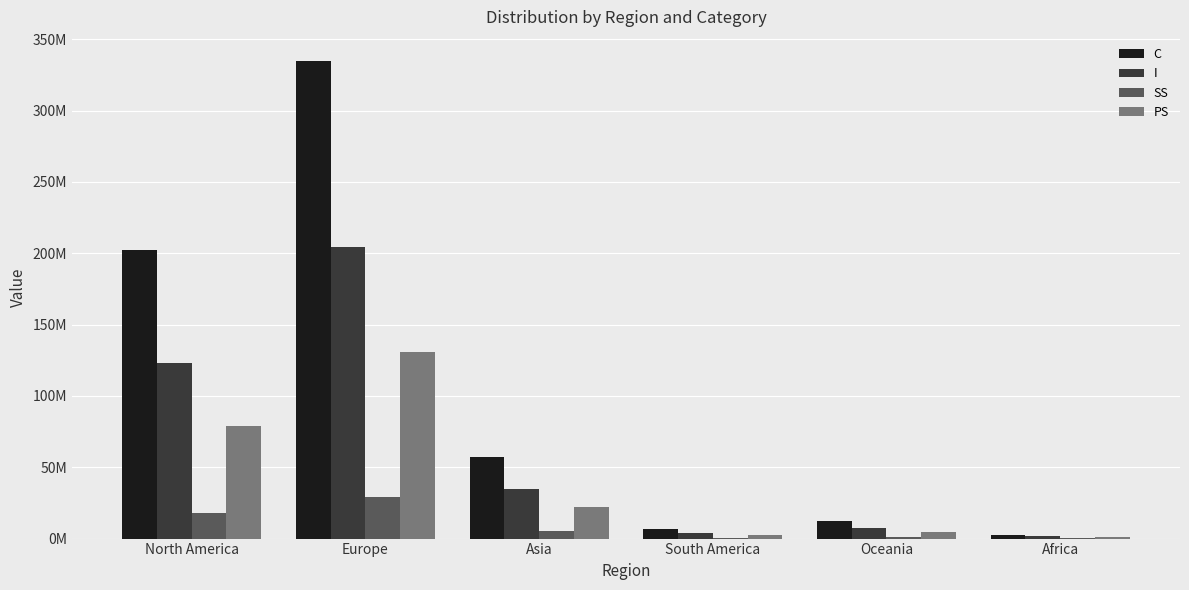

Does the chart contain stacked bars?

No